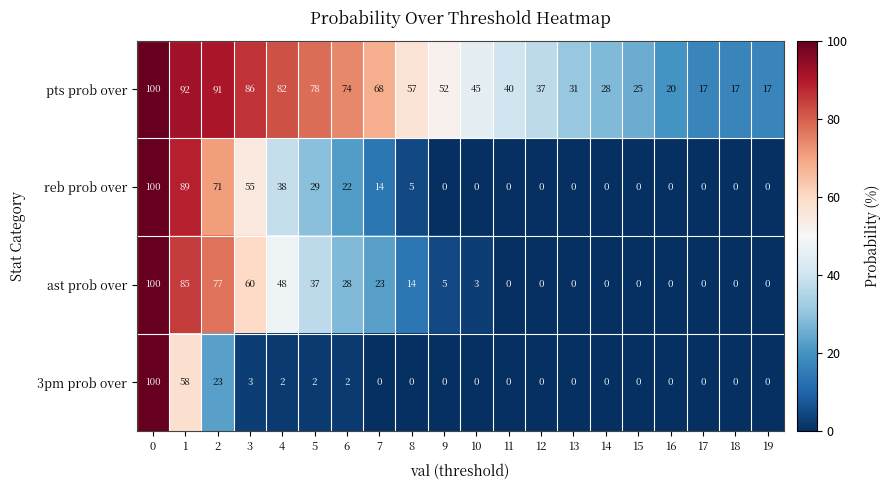

Count the number of categories in the chart.

20